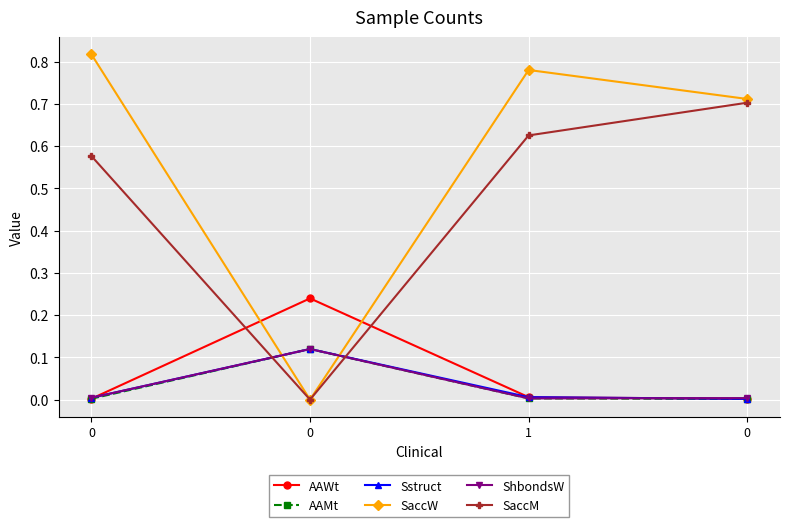

Does the chart have visible grid lines?

Yes